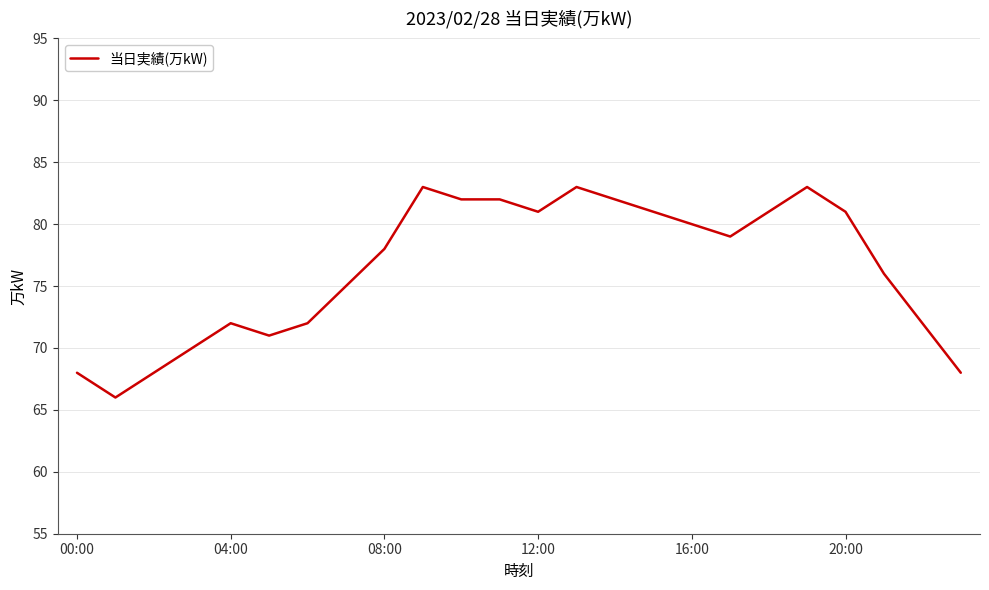

What is the smallest value displayed?

66